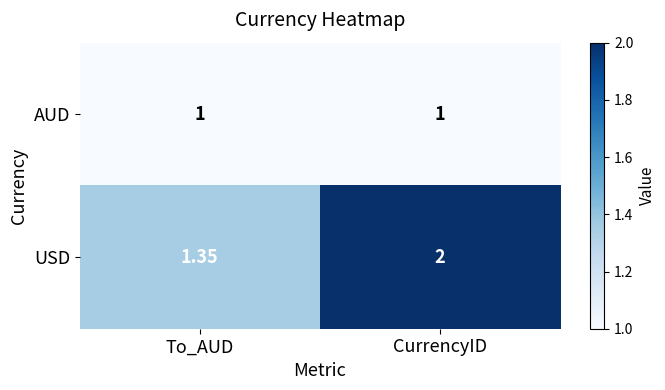

Which series has the largest range (max minus min)?

USD